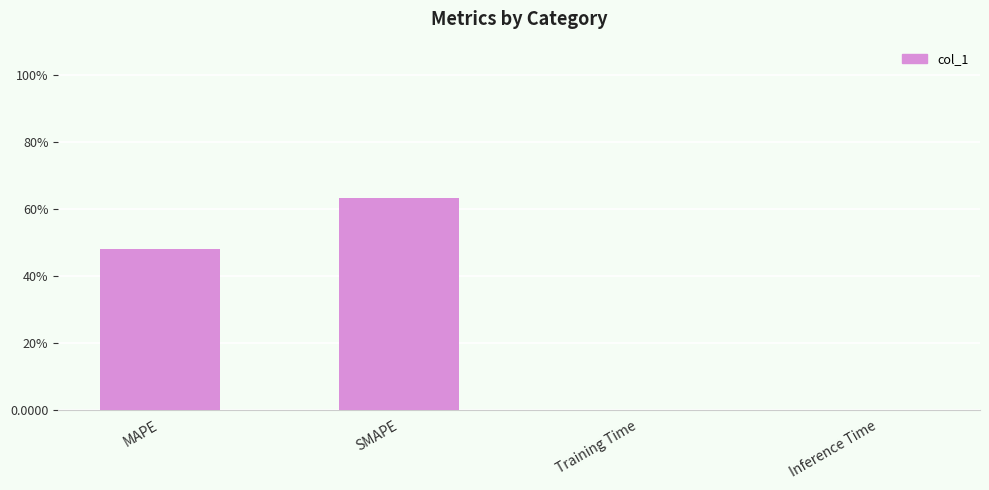

The chart shows a value of 89.7 at SMAPE. True or false?

False